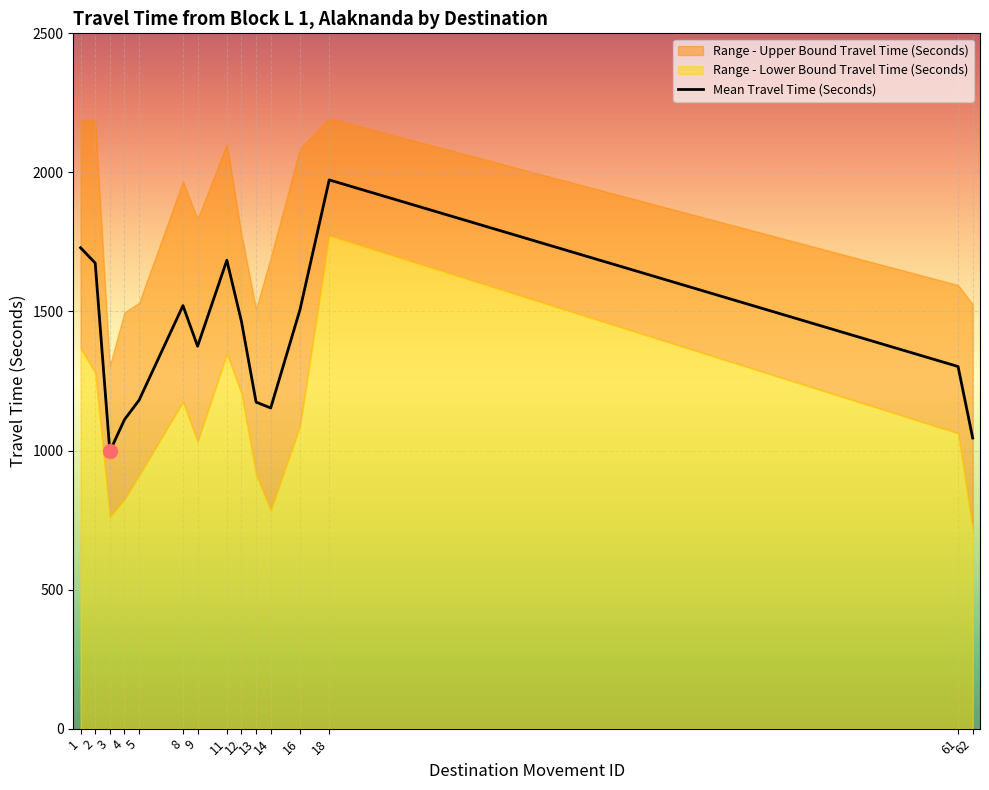

How many points are higher than both their immediate neighbors (excluding endpoints)?

3